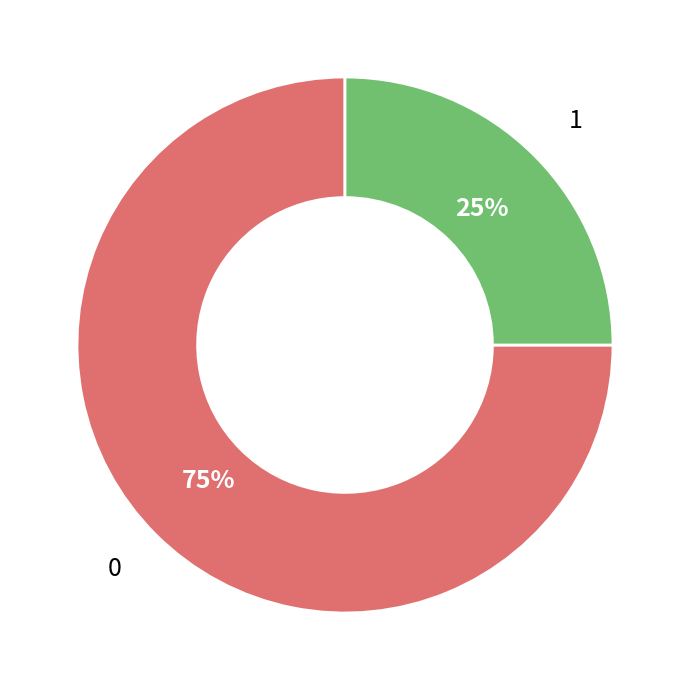

Does any single category account for the majority?

Yes